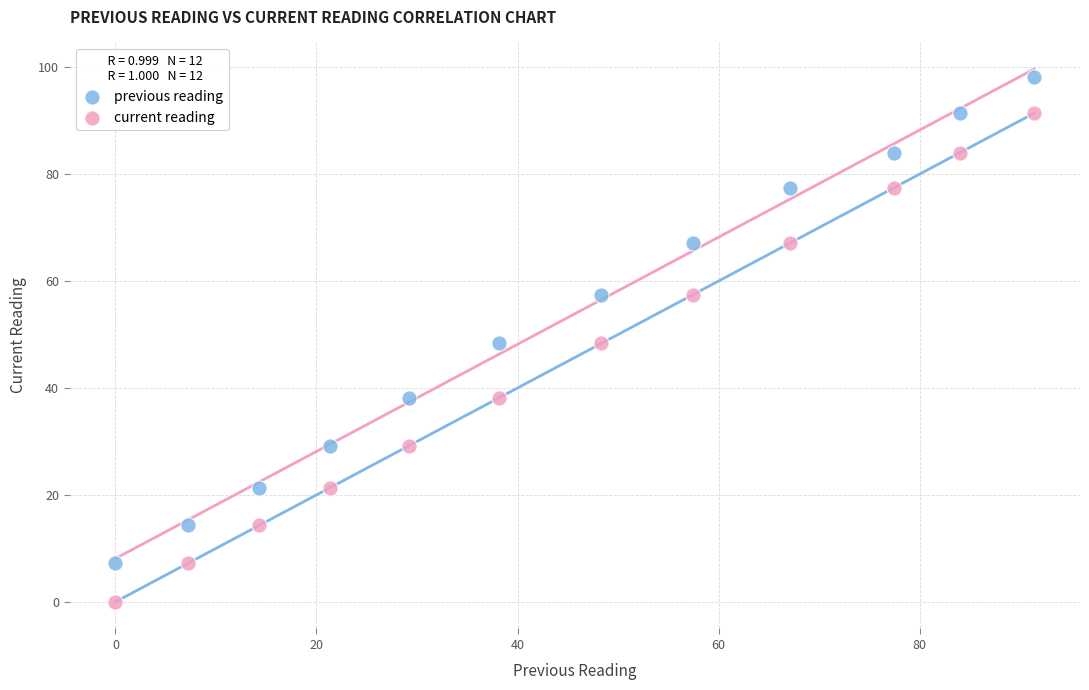

Which series reaches the minimum Y coordinate?

current reading